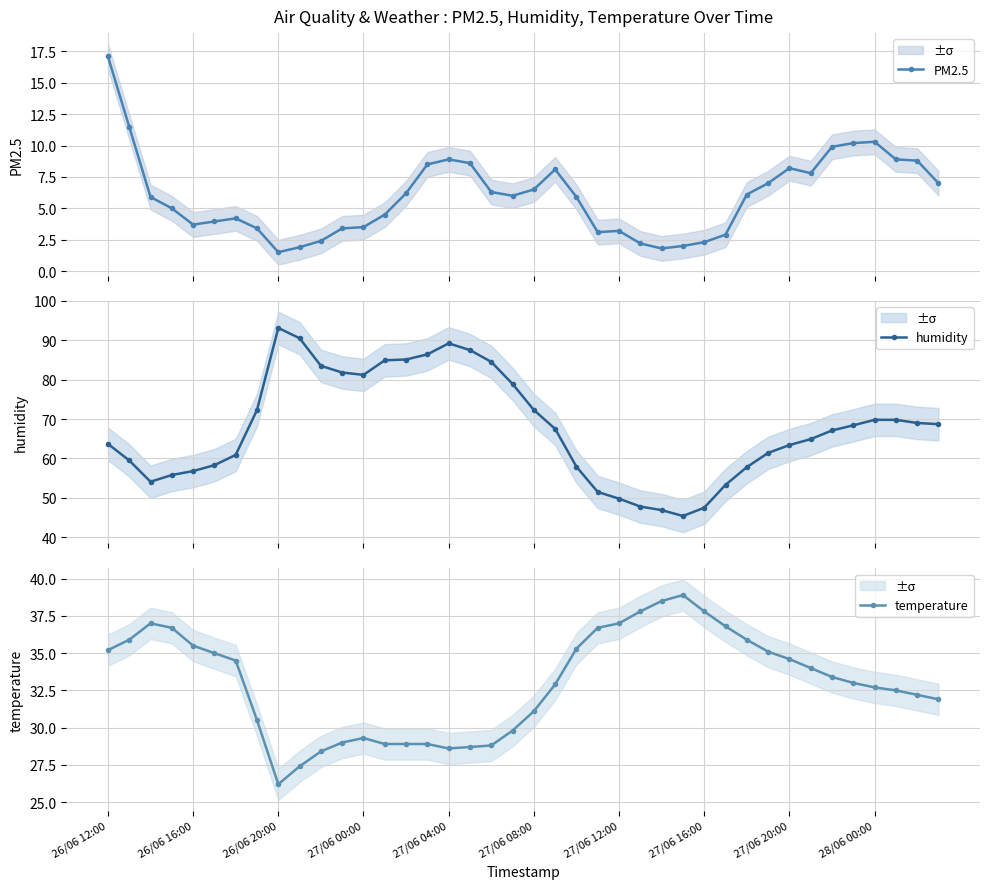

Reading left to right, transcribe all the data shown in this chart.

PM2.5: 17.1	11.5	5.9	5.0	3.7	4.0	4.2	3.4	1.5	1.9	2.4	3.4	3.5	4.5	6.2	8.5	8.9	8.6	6.3	6.0	6.5	8.1	5.9	3.1	3.2	2.2	1.8	2.0	2.3	2.9	6.1	7.0	8.2	7.8	9.9	10.2	10.3	8.9	8.8	7.0
humidity: 63.7	59.5	54.1	55.8	56.8	58.3	60.9	72.3	93.1	90.5	83.5	81.8	81.2	84.9	85.1	86.4	89.2	87.5	84.5	78.9	72.3	67.5	57.9	51.5	49.8	47.8	46.9	45.4	47.5	53.3	57.8	61.4	63.4	64.9	67.1	68.4	69.8	69.8	69.0	68.7
temperature: 35.2	35.9	37.0	36.7	35.5	35.0	34.5	30.5	26.2	27.4	28.4	29.0	29.3	28.9	28.9	28.9	28.6	28.7	28.8	29.8	31.1	32.9	35.3	36.7	37.0	37.8	38.5	38.9	37.8	36.8	35.9	35.1	34.6	34.0	33.4	33.0	32.7	32.5	32.2	31.9